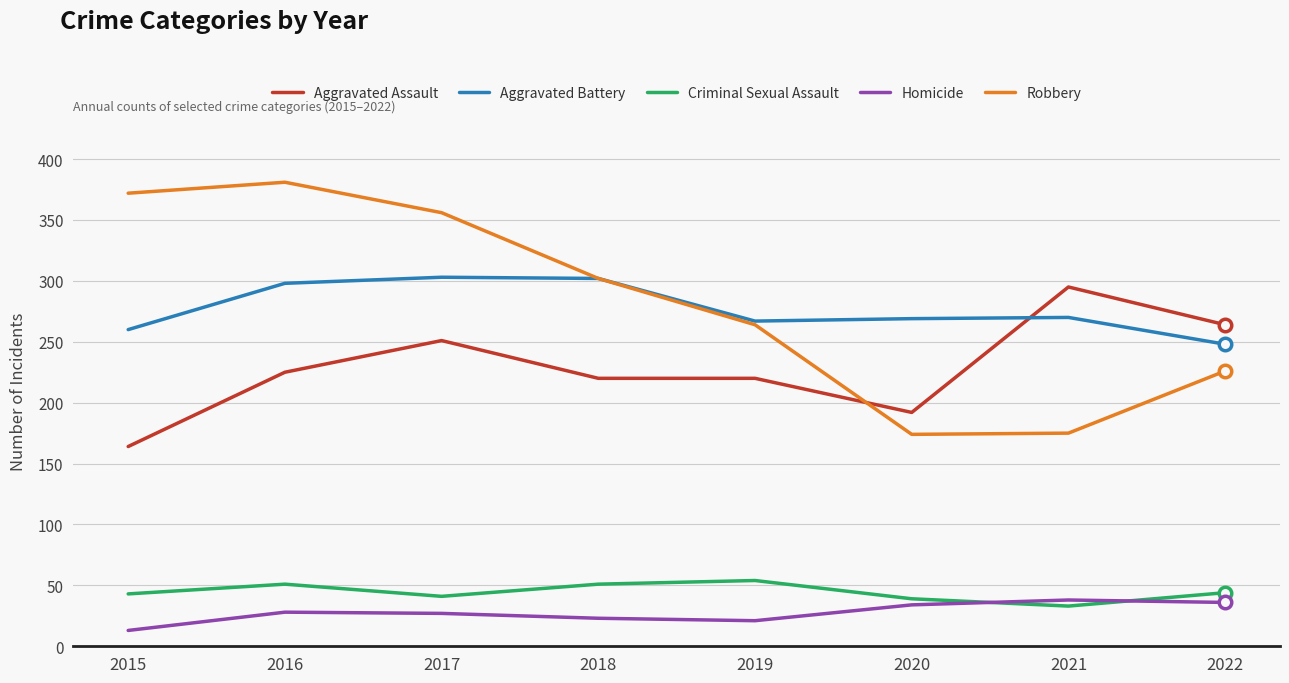

Which series changed the most between 2018 and 2021?

Robbery